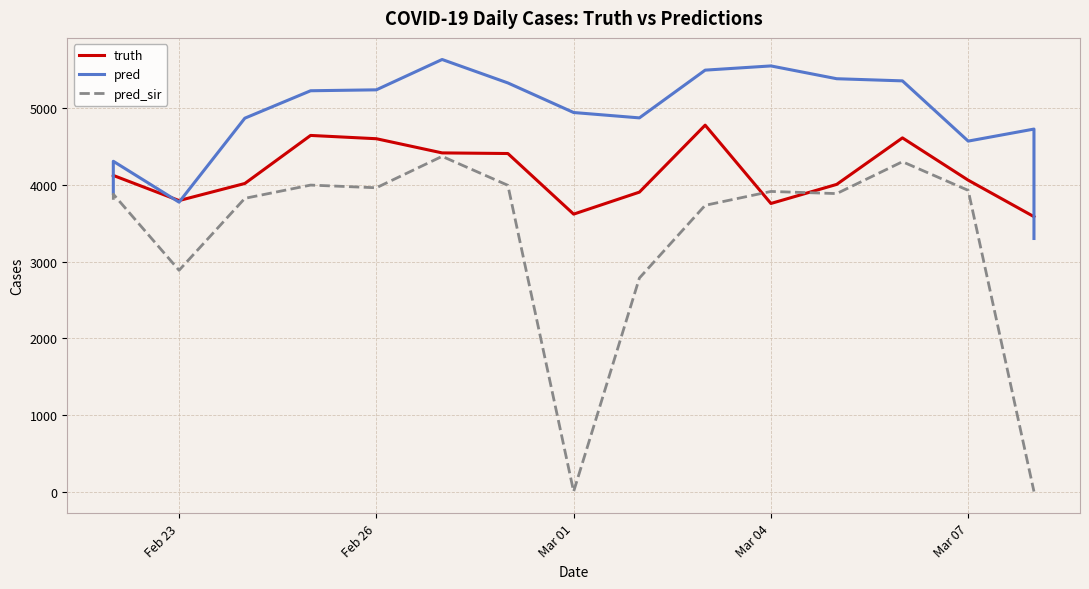

What are all the series names shown in the legend?

truth, pred, pred_sir